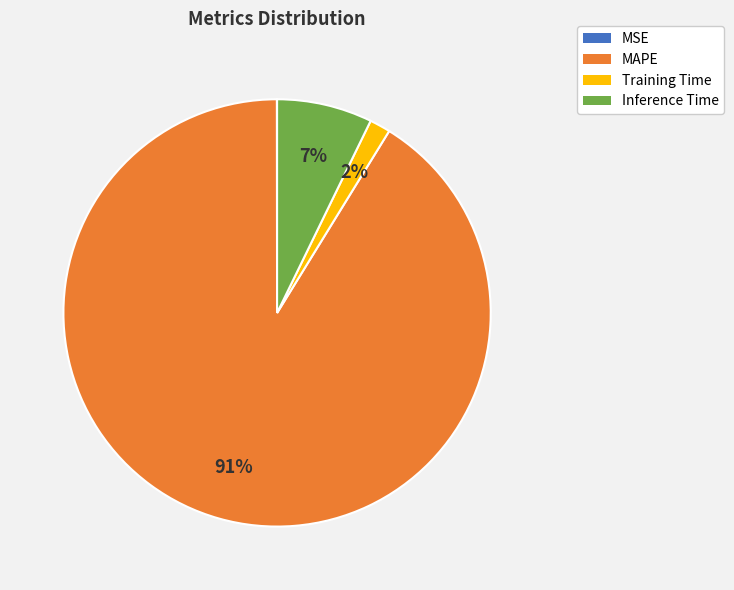

Is the sum of Training Time and MAPE greater than half?

Yes